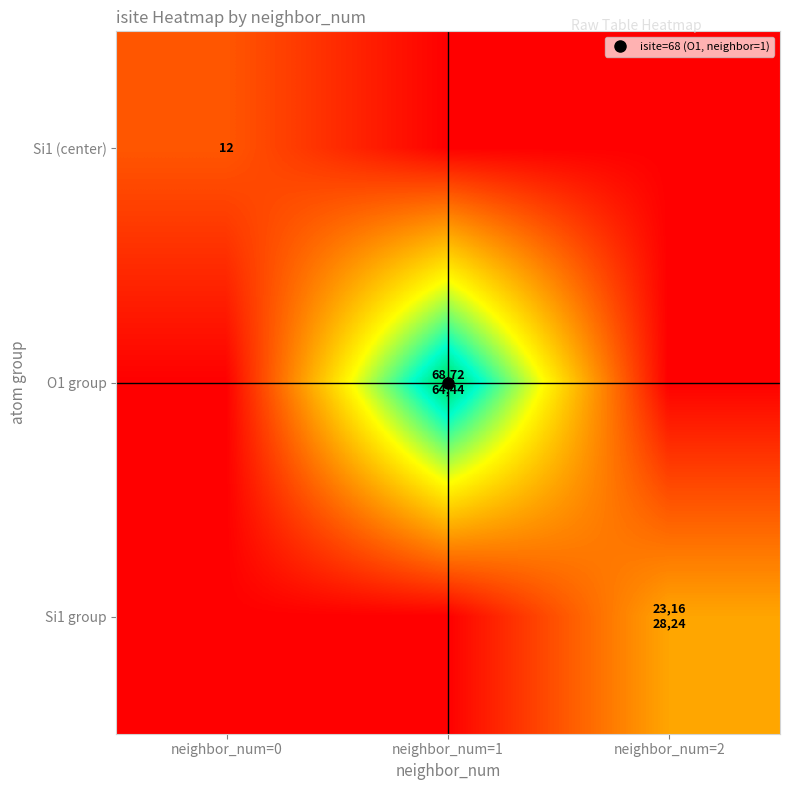

Is it true that Si1 group equals 0.0 at neighbor_num=1?

True